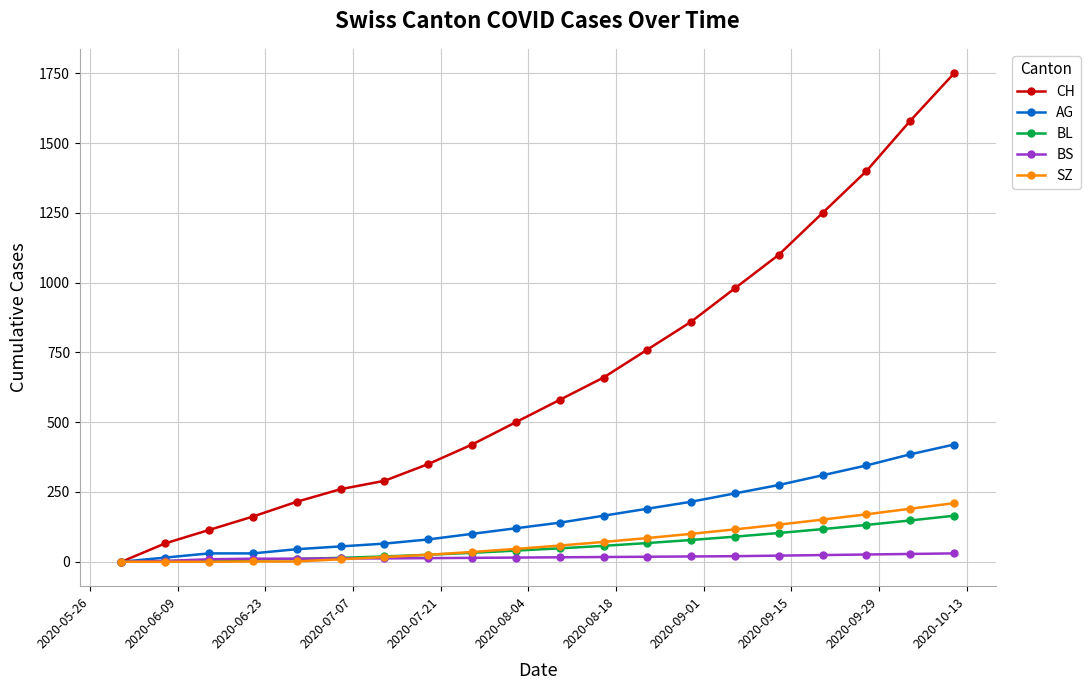

What is the maximum value for SZ?

210